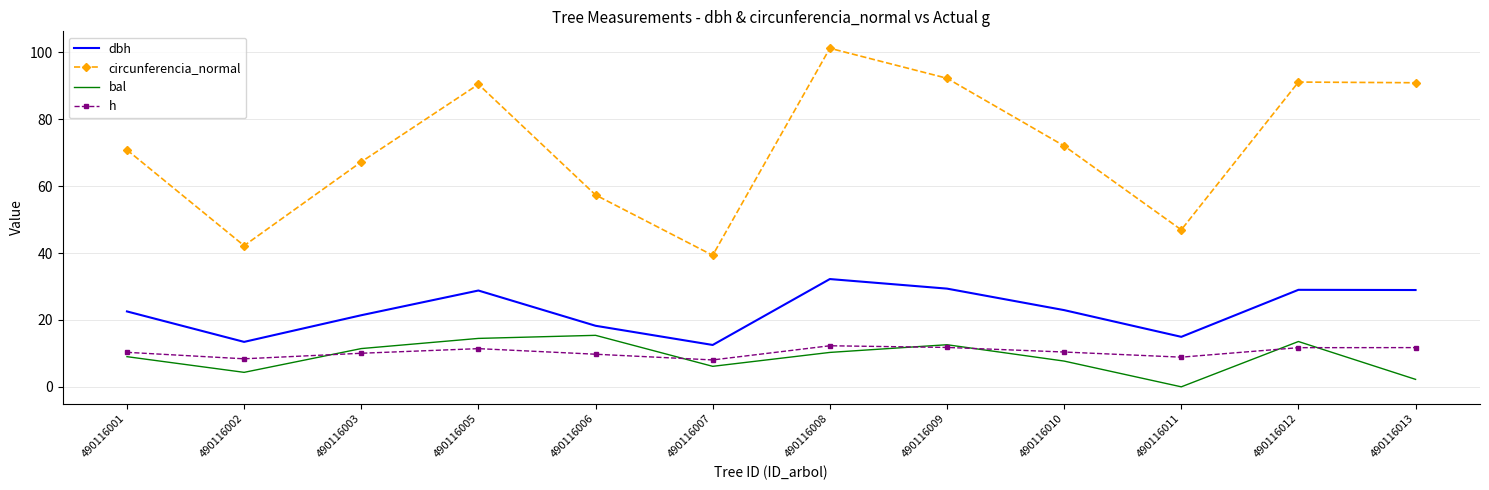

The h series shows 10.3 at 490116001. True or false?

True